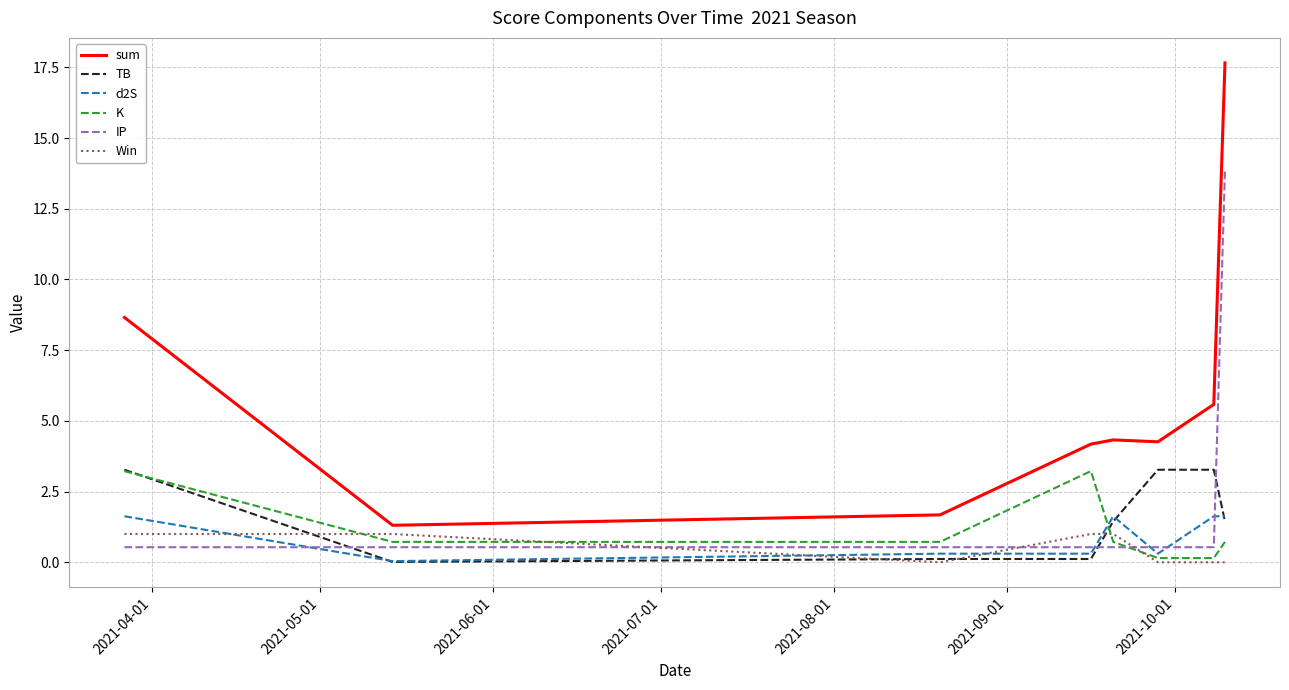

After their last crossing, which series has the higher values: IP or Win?

IP